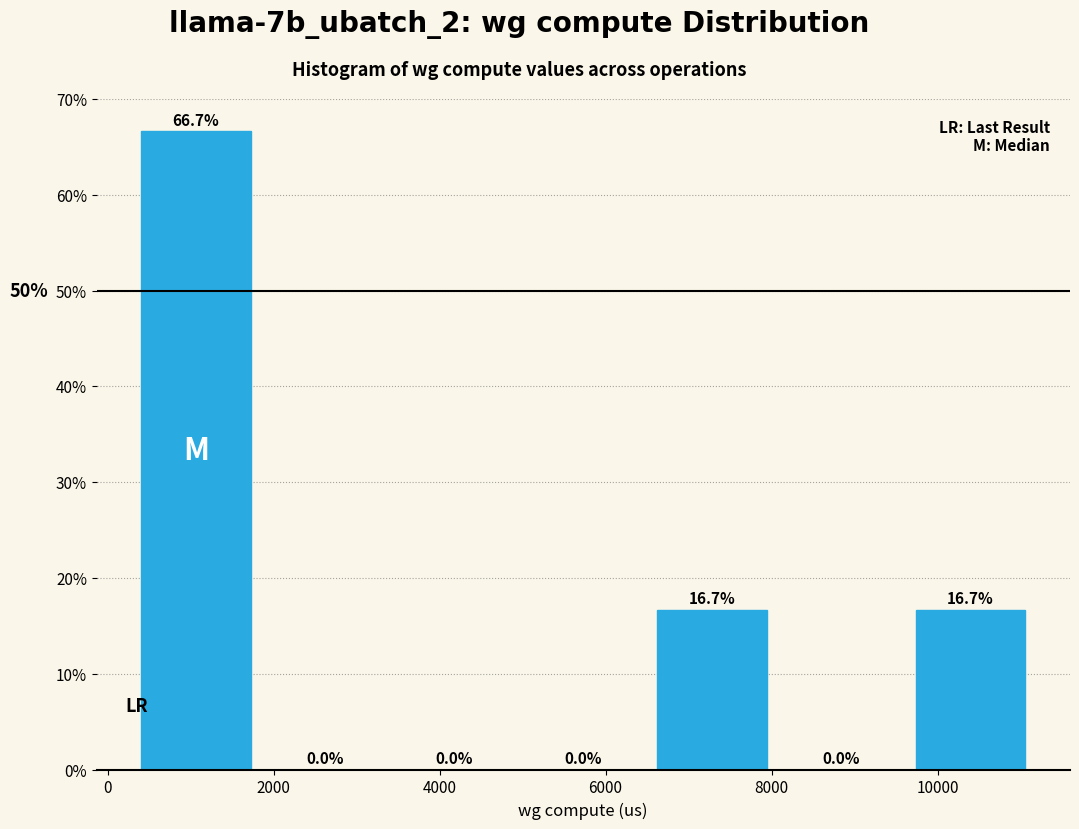

Reading left to right, transcribe this chart: for each bar, give the range it covers on the x-axis and its height. The bar edges are not printed on the chart, so give them approximately, as read against the axis.

200 to 1800: 66.7
1800 to 3400: 0.0
3400 to 5000: 0.0
5000 to 6600: 0.0
6600 to 8000: 16.7
8000 to 9600: 0.0
9600 to 11200: 16.7